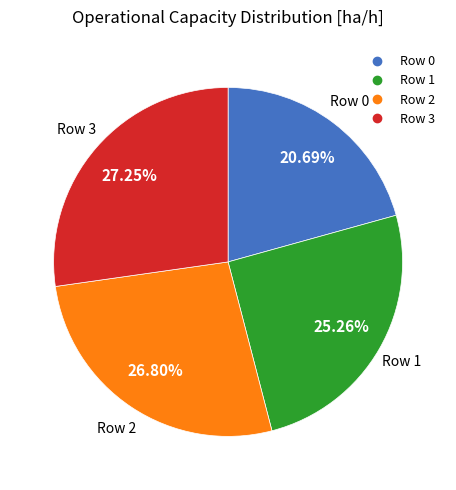

To the nearest percent, what is the difference between the Row 1 and Row 0 slice percentages?

5%